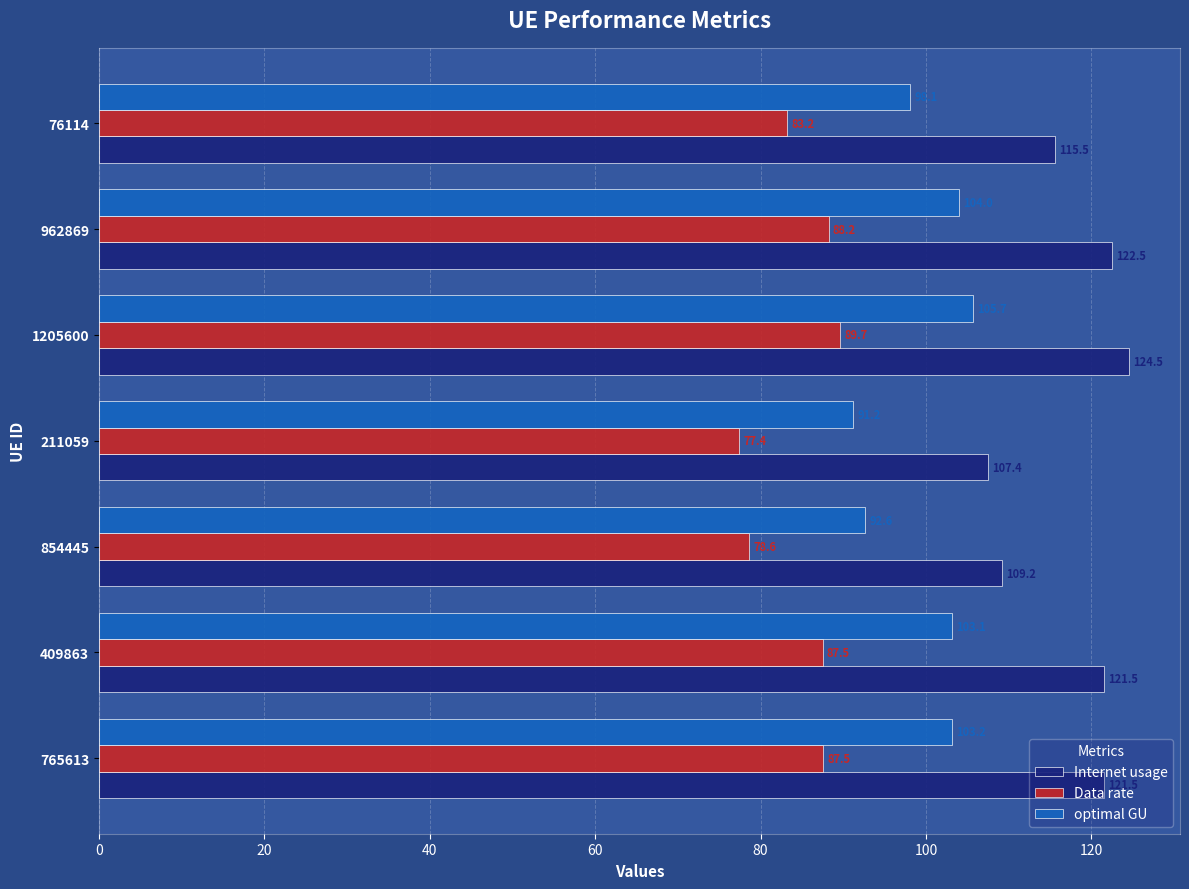

Is it true that optimal GU equals 178.1 at 765613?

False